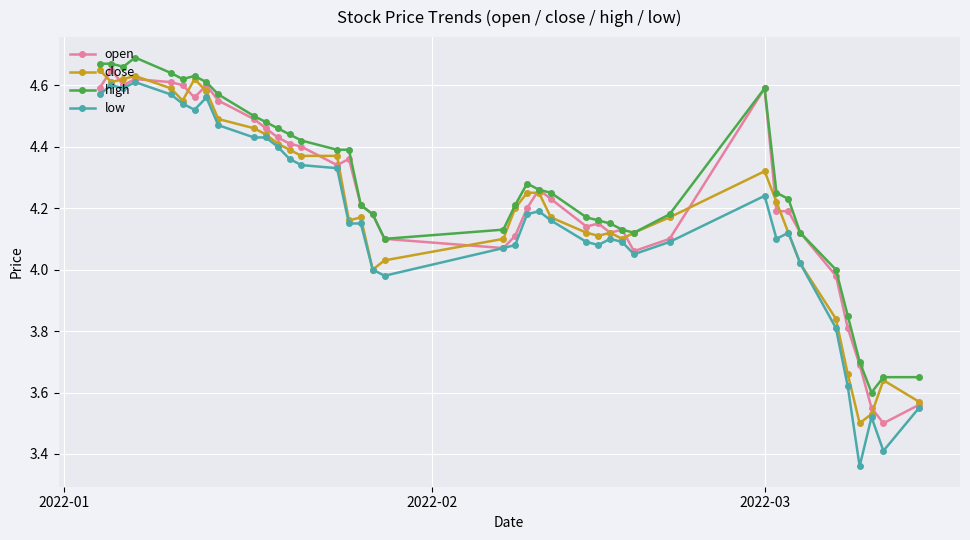

Which series has the largest range (max minus min)?

low